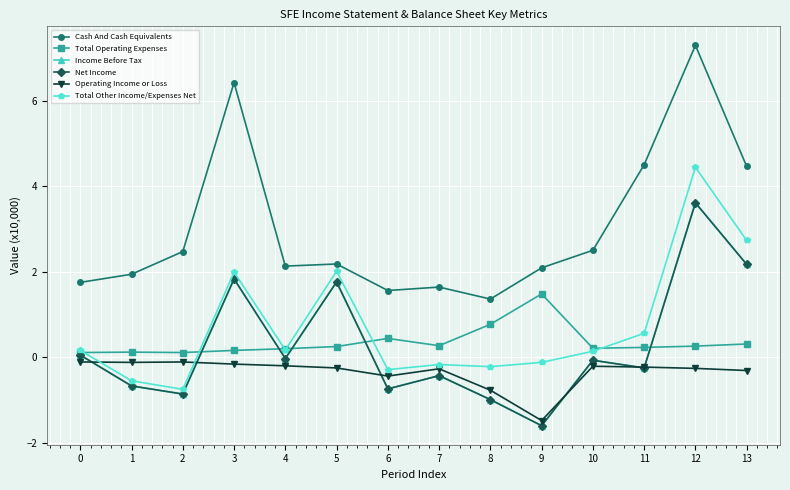

What is the value of the Operating Income or Loss point at the 8th from the left?

-0.3